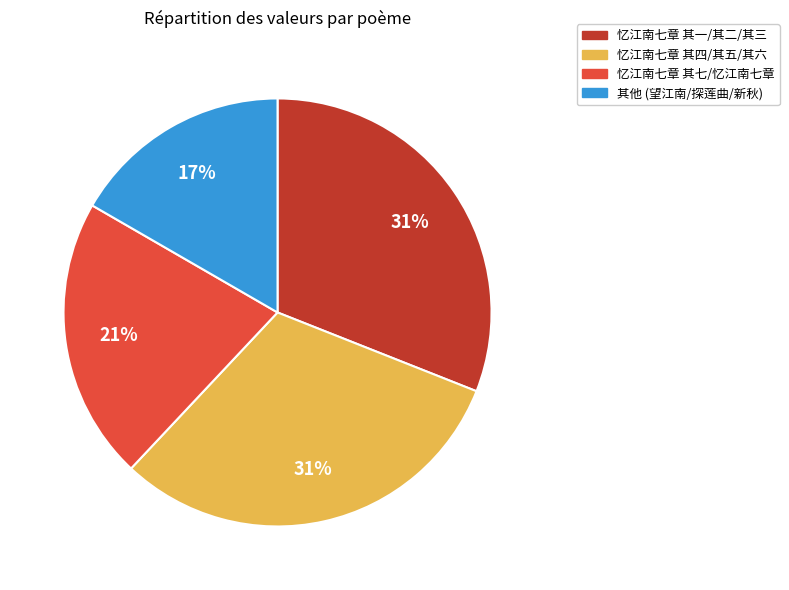

Is there any slice that represents more than half of the pie?

No